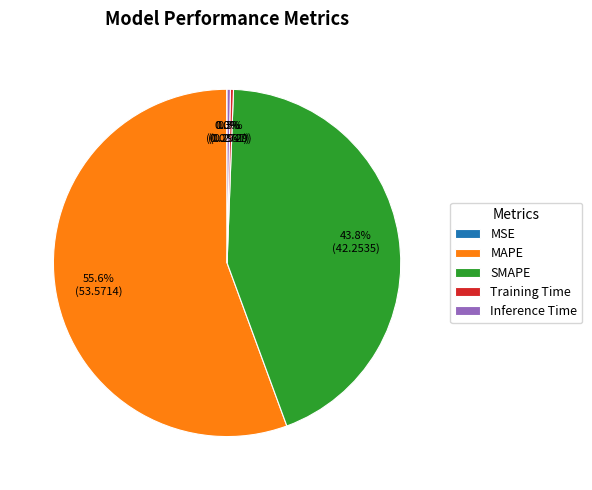

To the nearest percent, what percentage of the pie is SMAPE?

44%